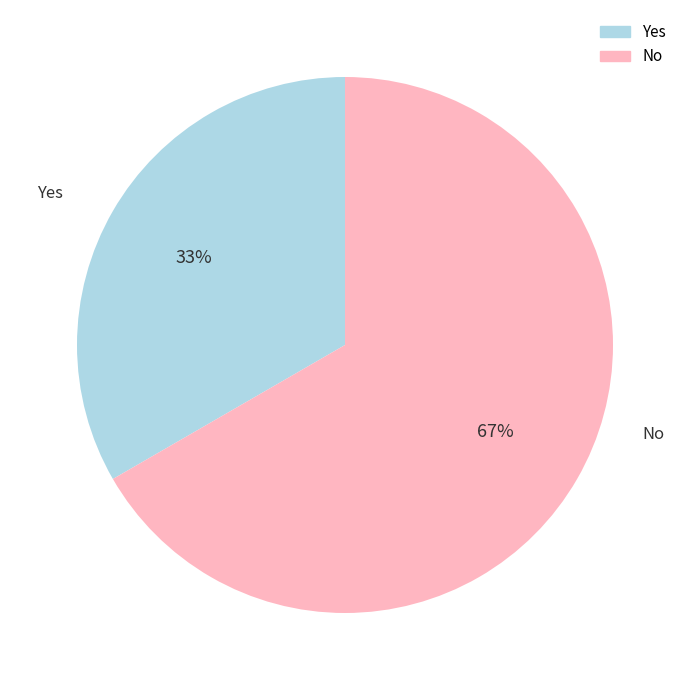

To the nearest percent, what is the combined percentage of Yes and No?

100%